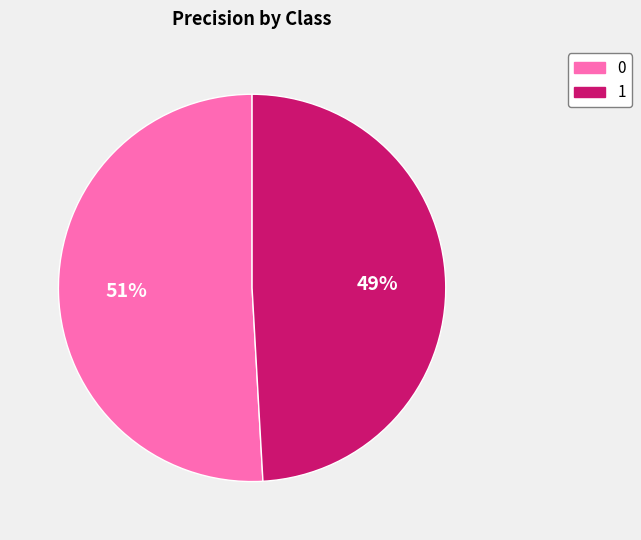

Combined, do 1 and 0 account for over 50%?

Yes